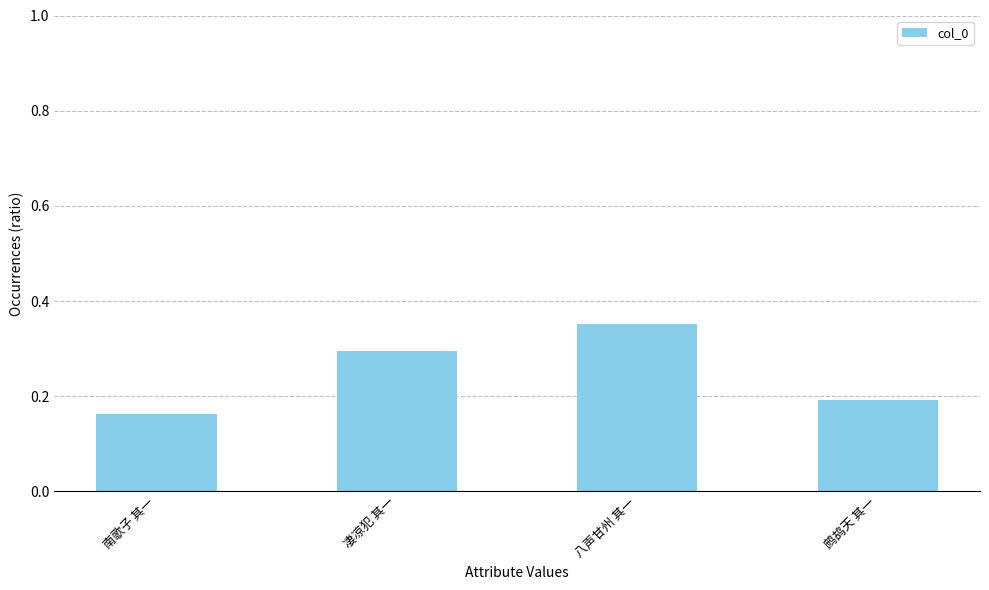

Which category has the highest value across all series?

八声甘州 其一